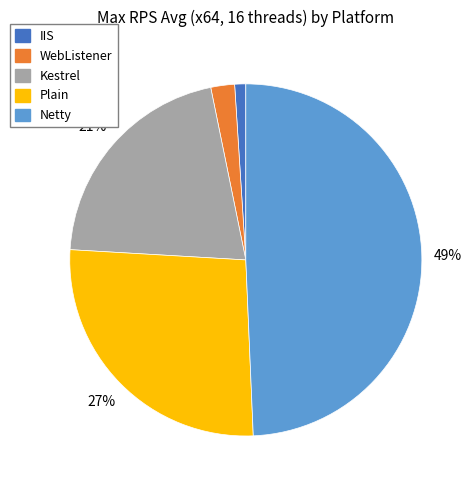

To the nearest percent, what is the difference between the largest and smallest slice percentages?

48%